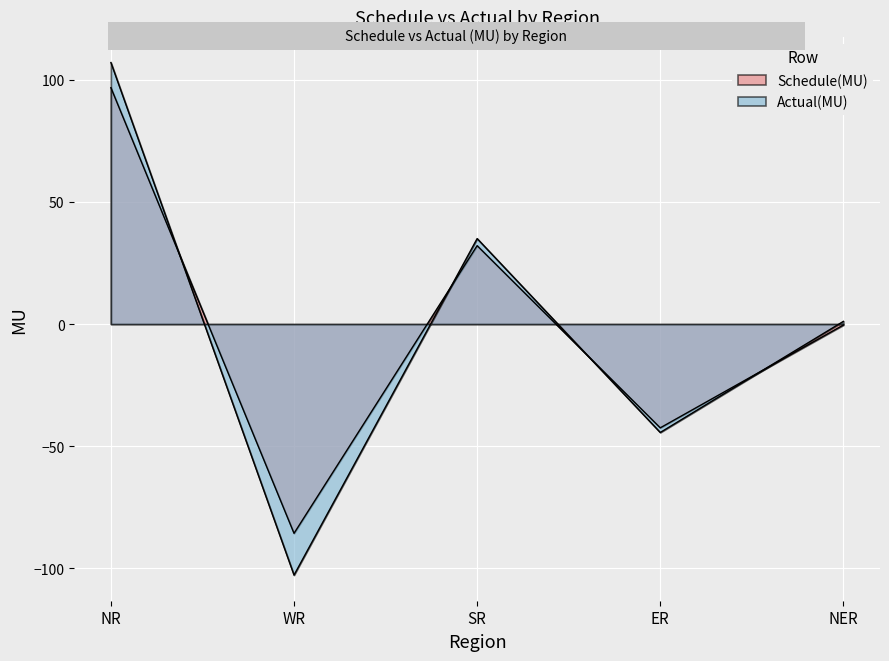

Where does the Actual(MU) series first go above 1?

NR